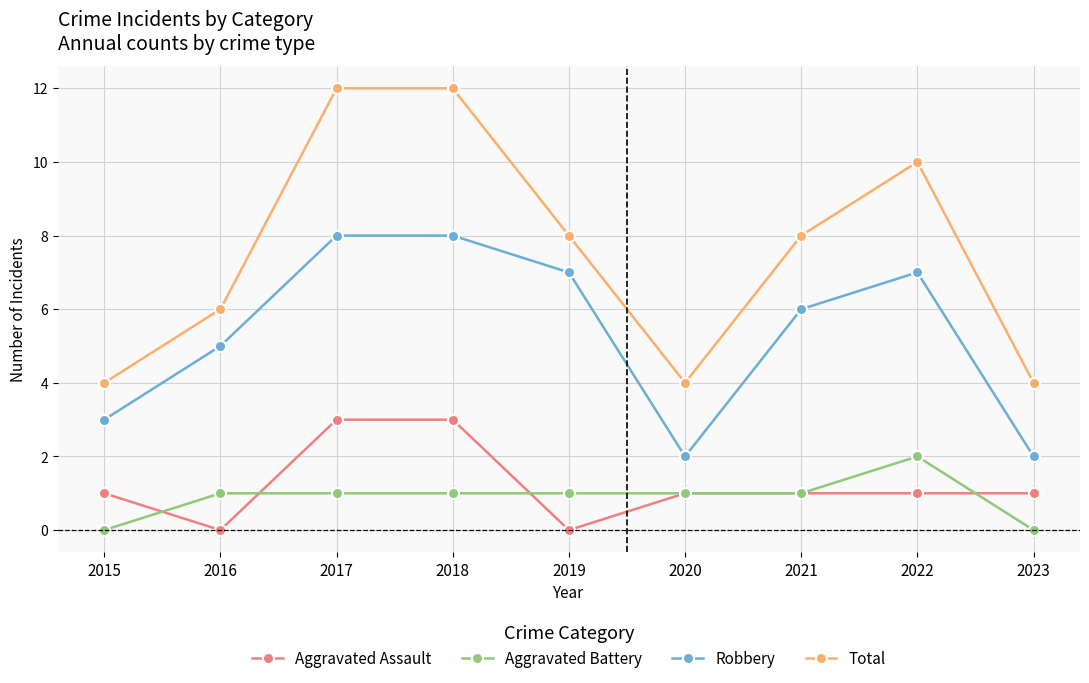

At which category does Robbery reach its first local valley?

2020